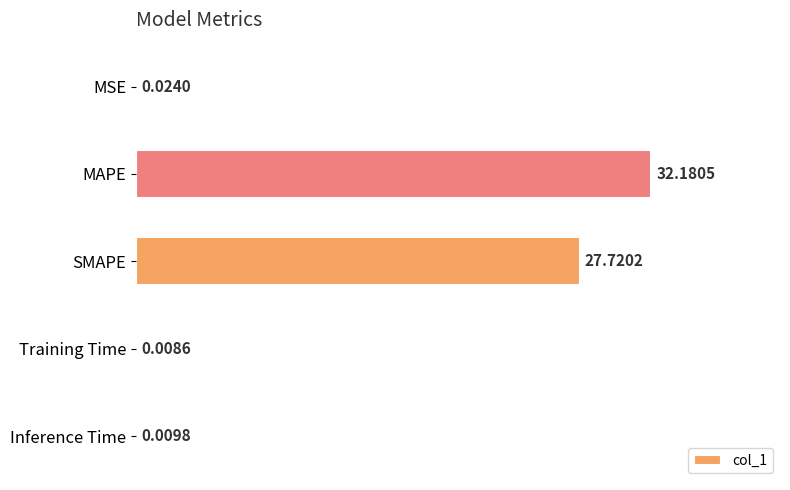

Between MSE and MAPE, which is larger?

MAPE